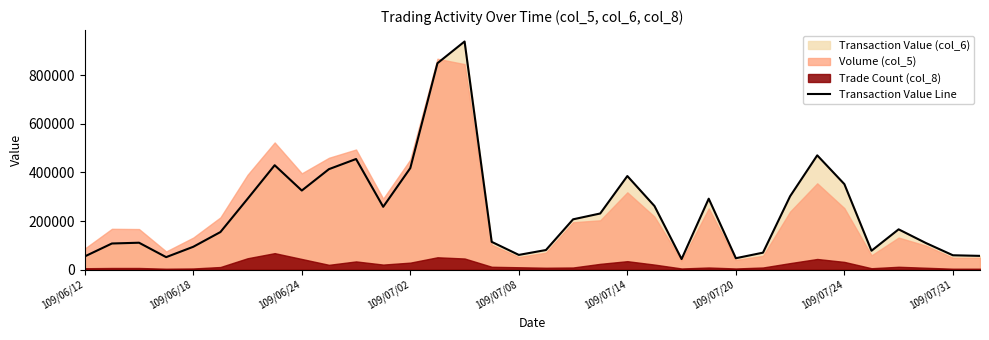

The value of Transaction Value Line at 109/06/24 is 549674. True or false?

False